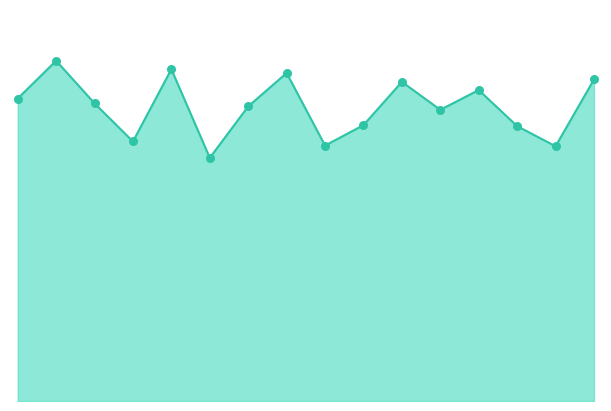

How many lines are shown in the chart?

1